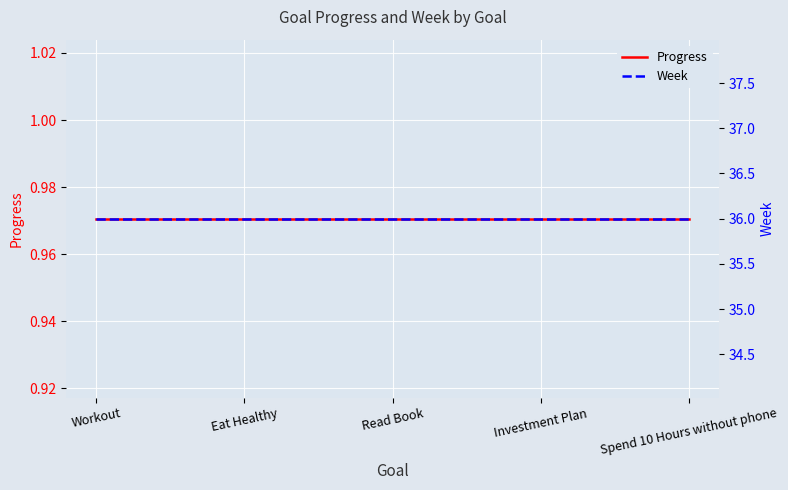

What is the minimum value shown in the chart?

1.0